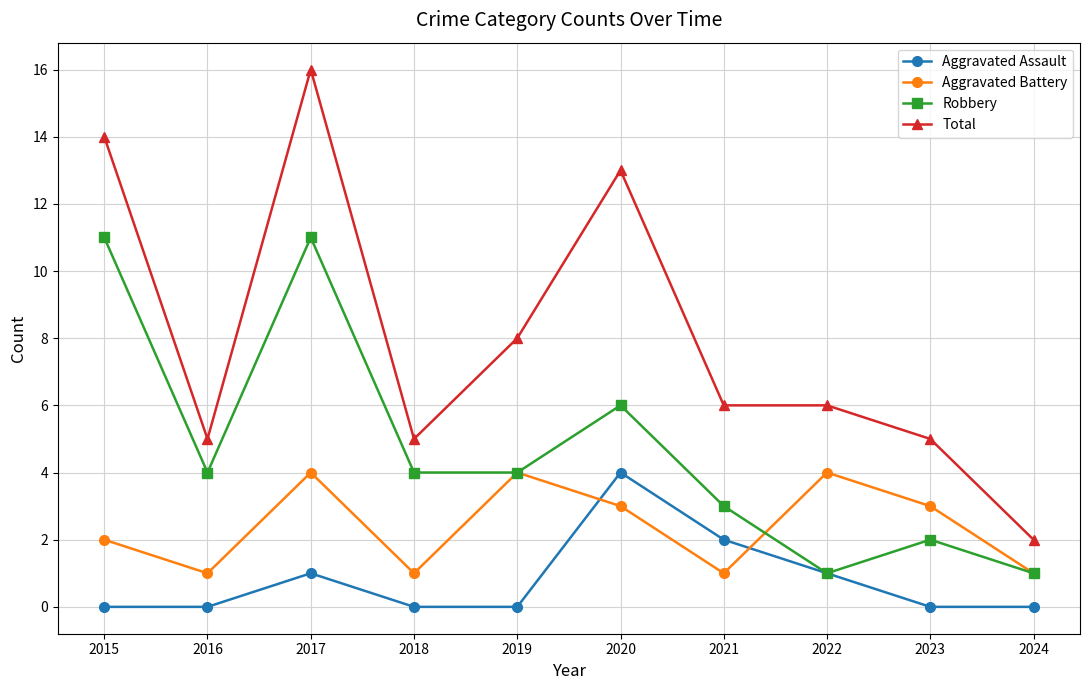

Which series has the widest spread of values?

Total